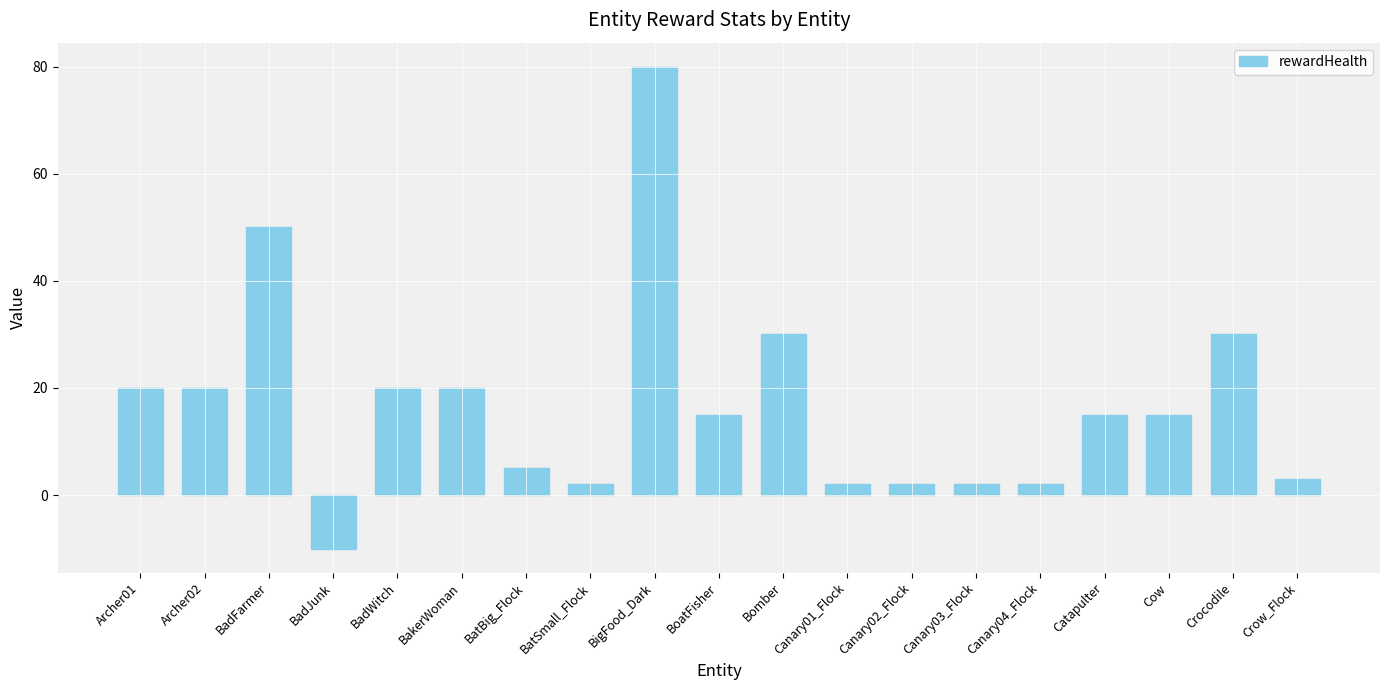

Between BoatFisher and BatSmall_Flock, which is larger?

BoatFisher